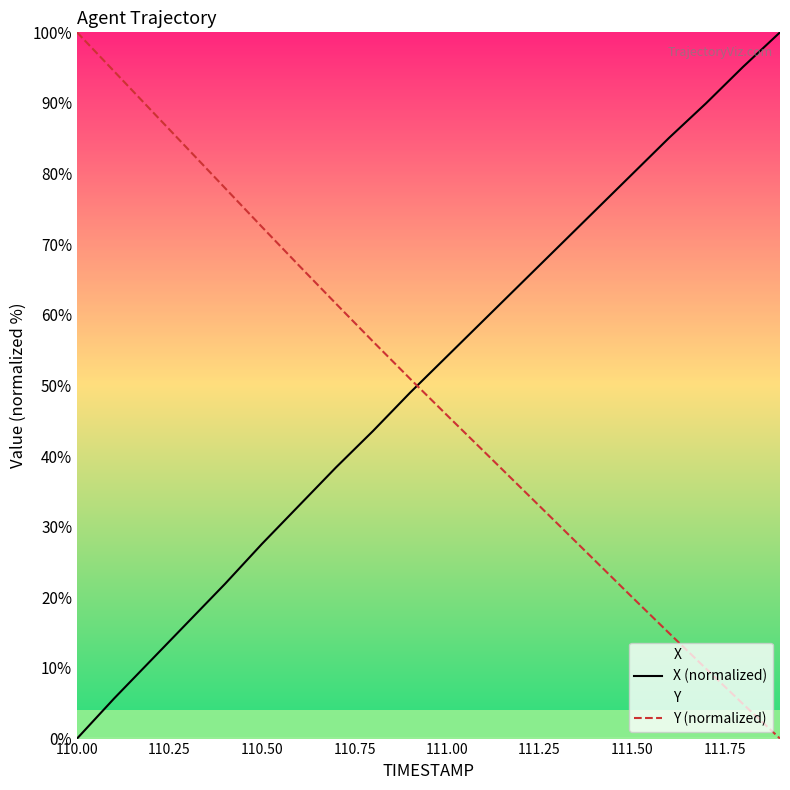

How many times do Y (normalized) and X (normalized) cross each other?

1